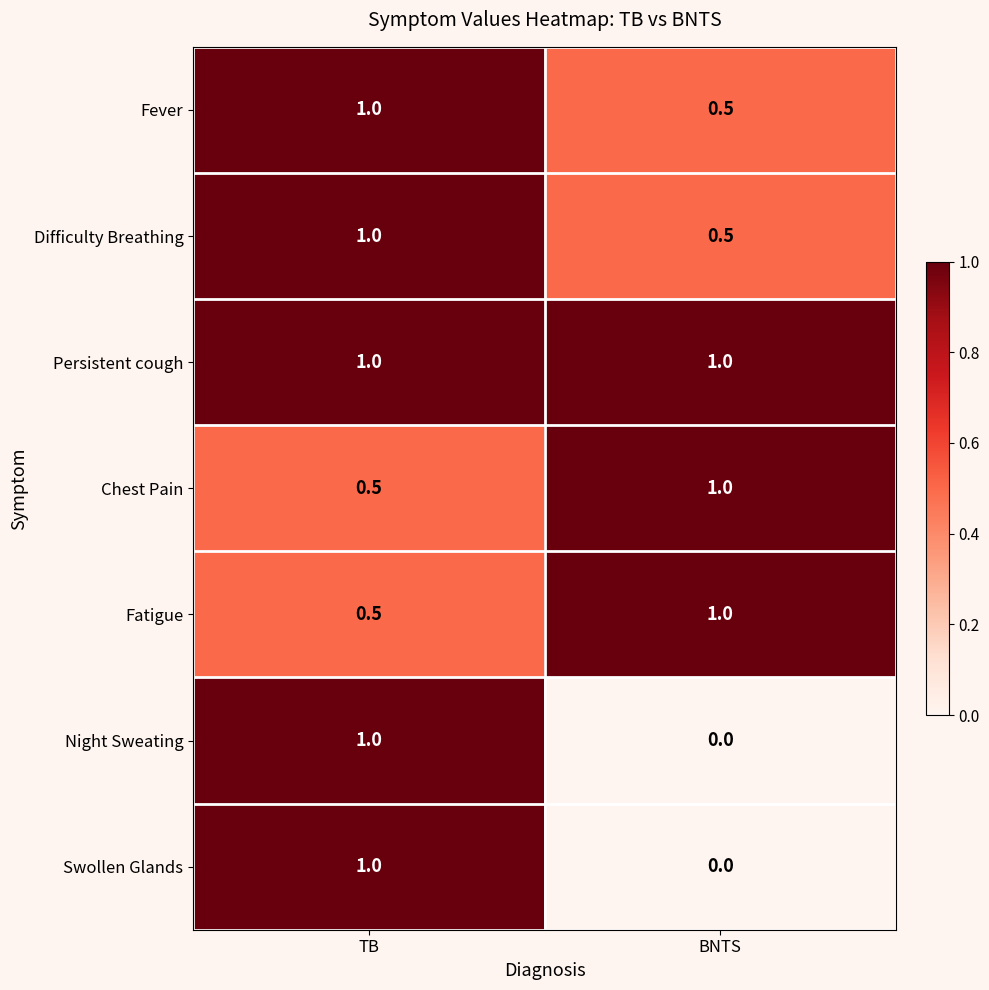

Which label corresponds to the smallest value in the chart?

BNTS